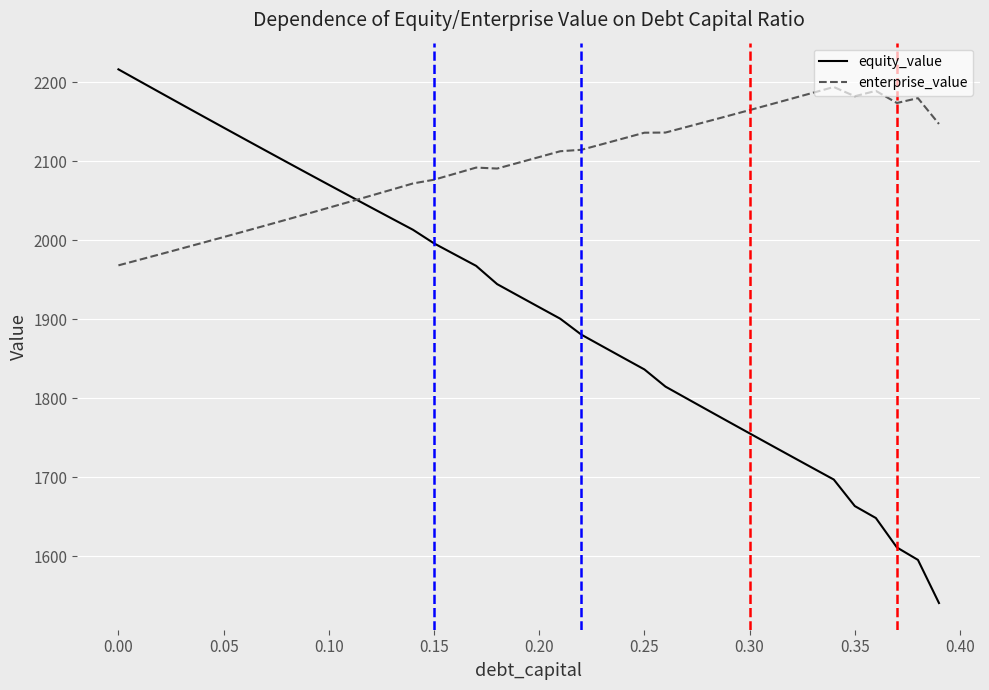

What is the minimum value shown in the chart?

1541.0